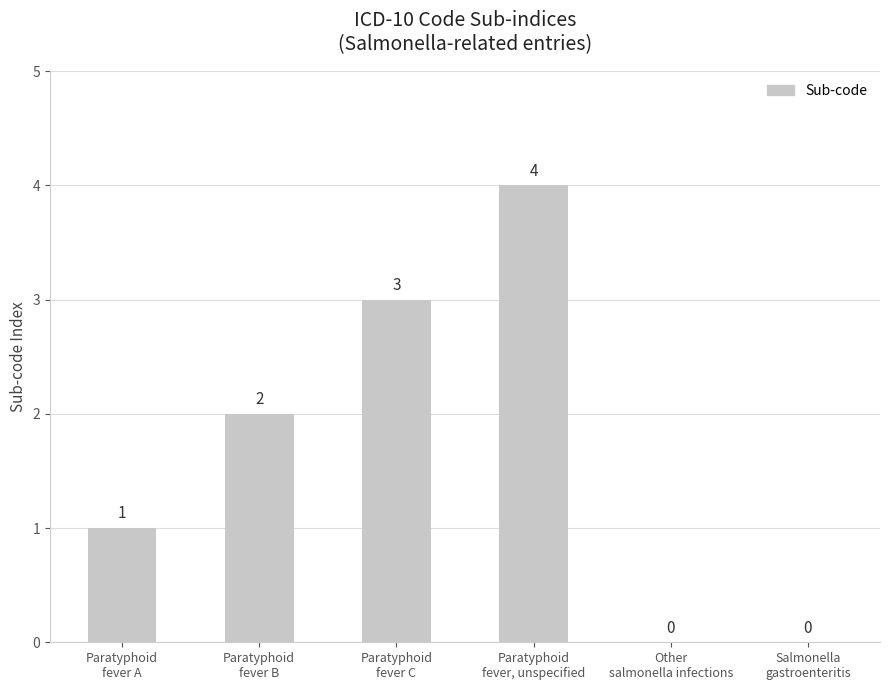

How many distinct data groups are displayed?

1